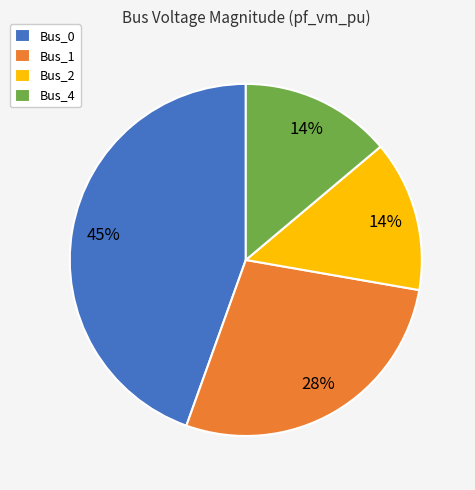

Count the number of slices in the pie.

4